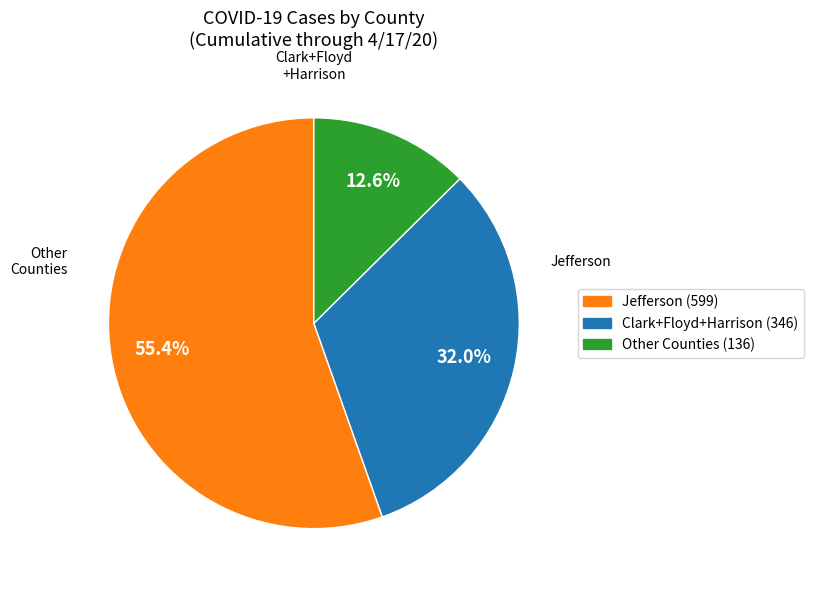

Is there any slice that represents more than half of the pie?

Yes